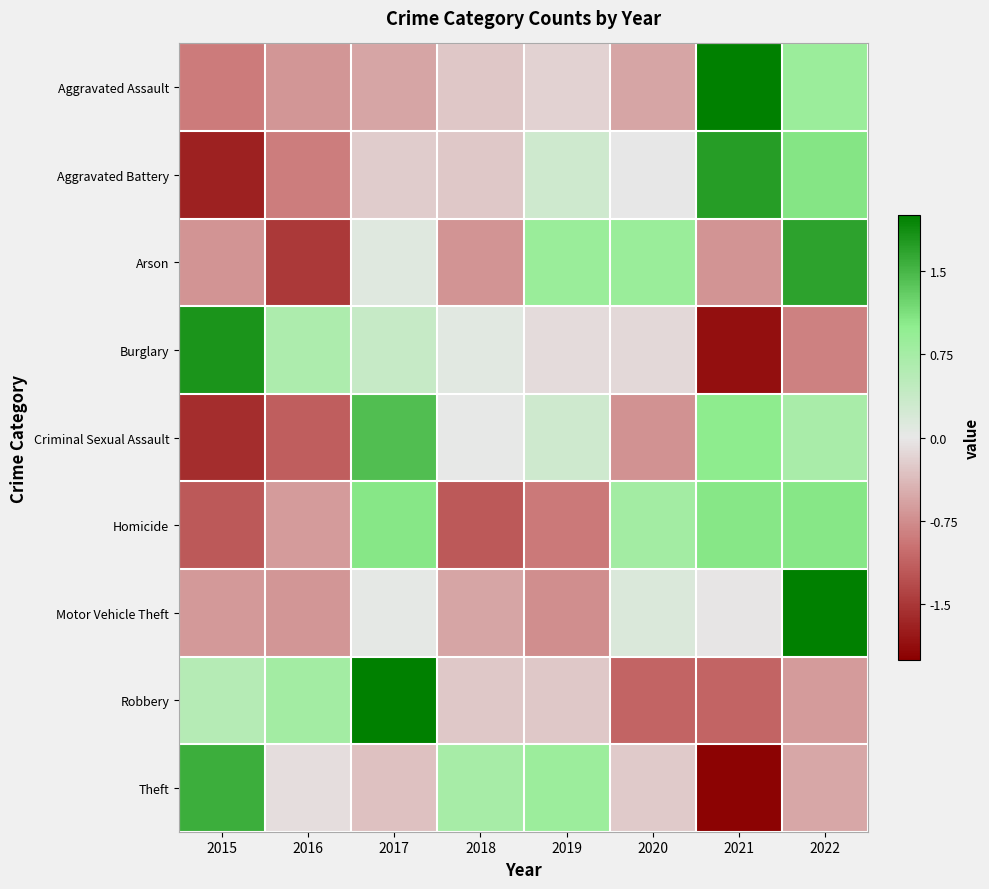

Reading left to right, transcribe all the data shown in this chart.

Aggravated Assault: 2015=-0.9	2016=-0.7	2017=-0.6	2018=-0.3	2019=-0.2	2020=-0.6	2021=2.3	2022=0.9
Aggravated Battery: 2015=-1.7	2016=-0.9	2017=-0.2	2018=-0.3	2019=0.3	2020=-0.0	2021=1.7	2022=1.1
Arson: 2015=-0.7	2016=-1.5	2017=0.1	2018=-0.7	2019=0.9	2020=0.9	2021=-0.7	2022=1.7
Burglary: 2015=1.8	2016=0.7	2017=0.4	2018=0.1	2019=-0.1	2020=-0.1	2021=-1.8	2022=-0.9
Criminal Sexual Assault: 2015=-1.6	2016=-1.1	2017=1.4	2018=0.0	2019=0.3	2020=-0.7	2021=1.0	2022=0.7
Homicide: 2015=-1.2	2016=-0.6	2017=1.1	2018=-1.2	2019=-0.9	2020=0.8	2021=1.1	2022=1.1
Motor Vehicle Theft: 2015=-0.7	2016=-0.7	2017=0.0	2018=-0.6	2019=-0.7	2020=0.1	2021=-0.0	2022=2.5
Robbery: 2015=0.6	2016=0.8	2017=2.0	2018=-0.3	2019=-0.3	2020=-1.1	2021=-1.1	2022=-0.6
Theft: 2015=1.6	2016=-0.1	2017=-0.3	2018=0.7	2019=0.8	2020=-0.2	2021=-2.0	2022=-0.5